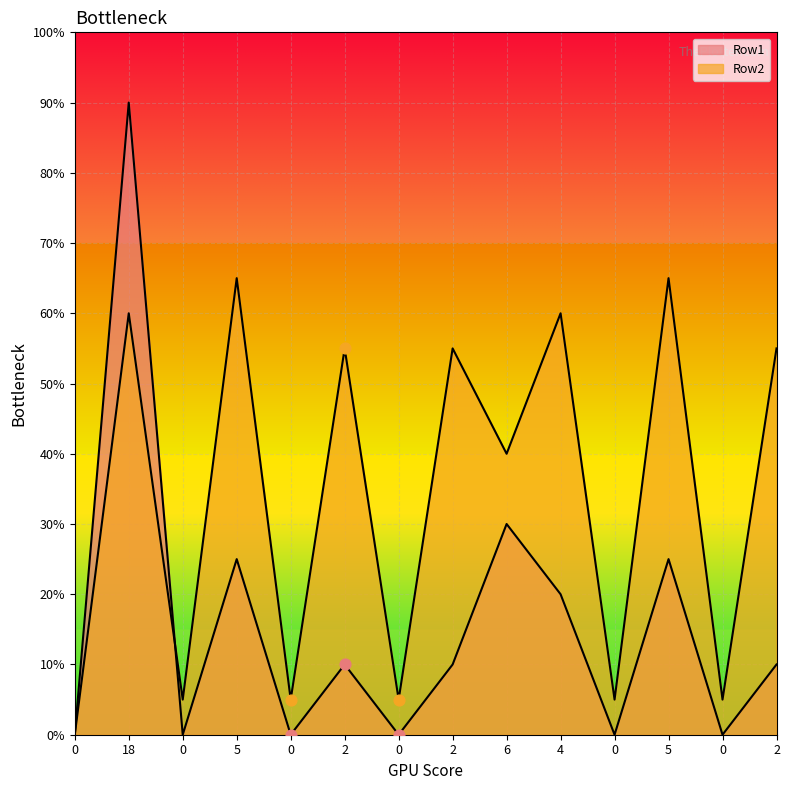

Which series contains the highest Y value?

Row1